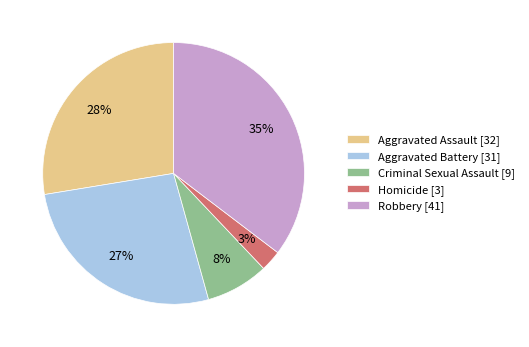

Does Aggravated Assault [32] account for over 50% of the chart?

No